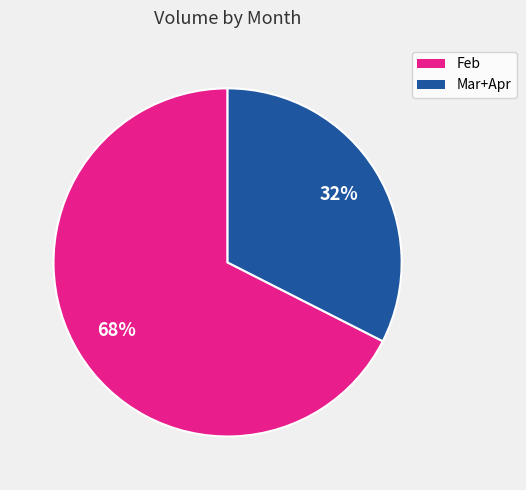

To the nearest percent, what is the average slice percentage?

50%